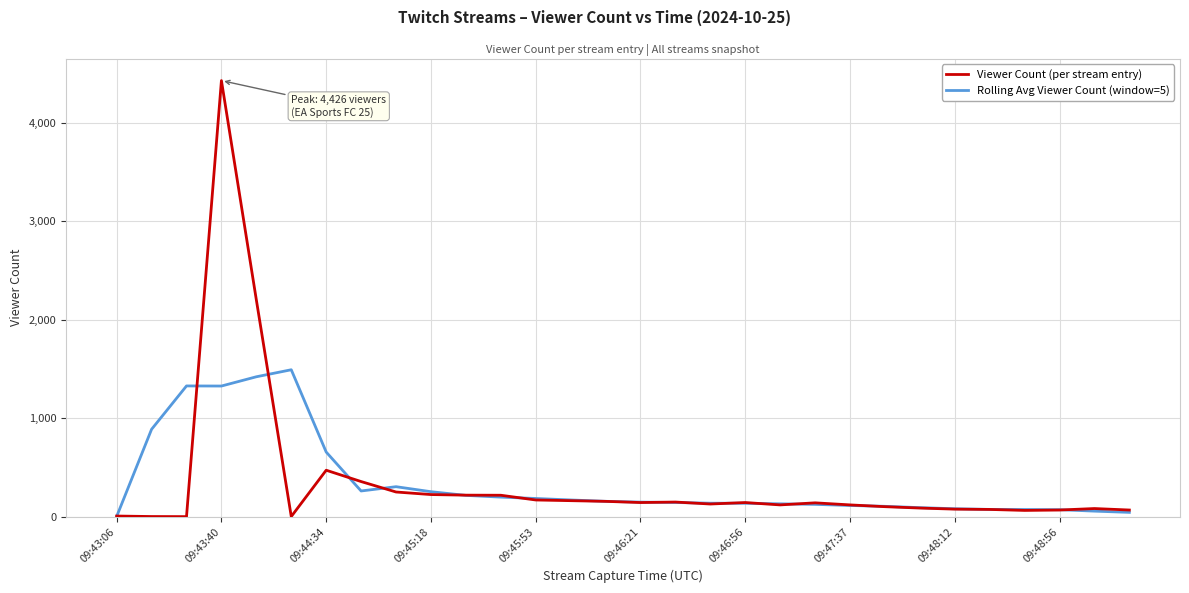

List the series in order of their peak value, highest first.

Viewer Count (per stream entry), Rolling Avg Viewer Count (window=5)